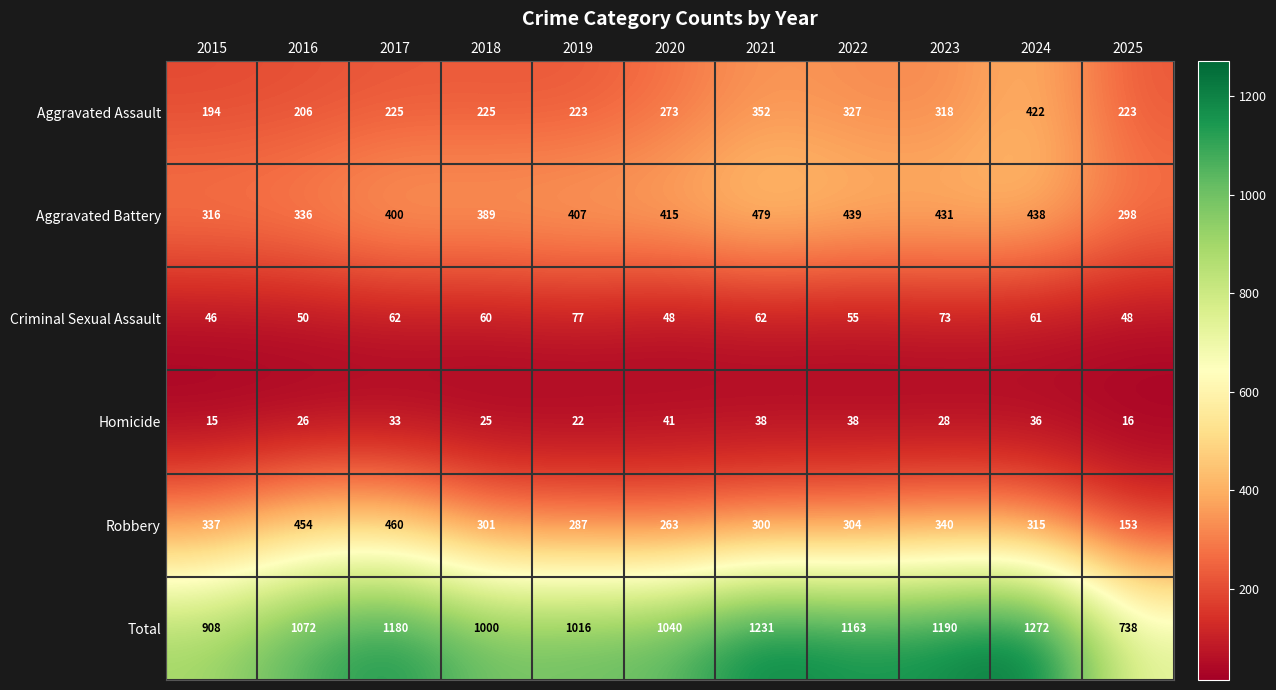

What is the average value of the Total series?

1074